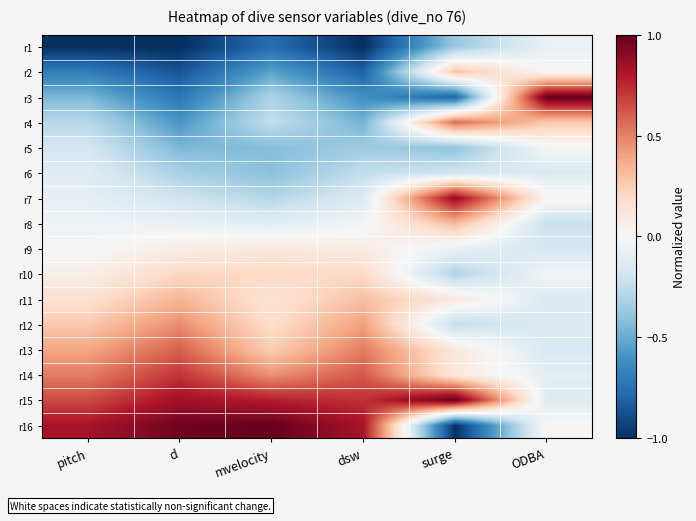

Which has a higher value, pitch or surge?

surge